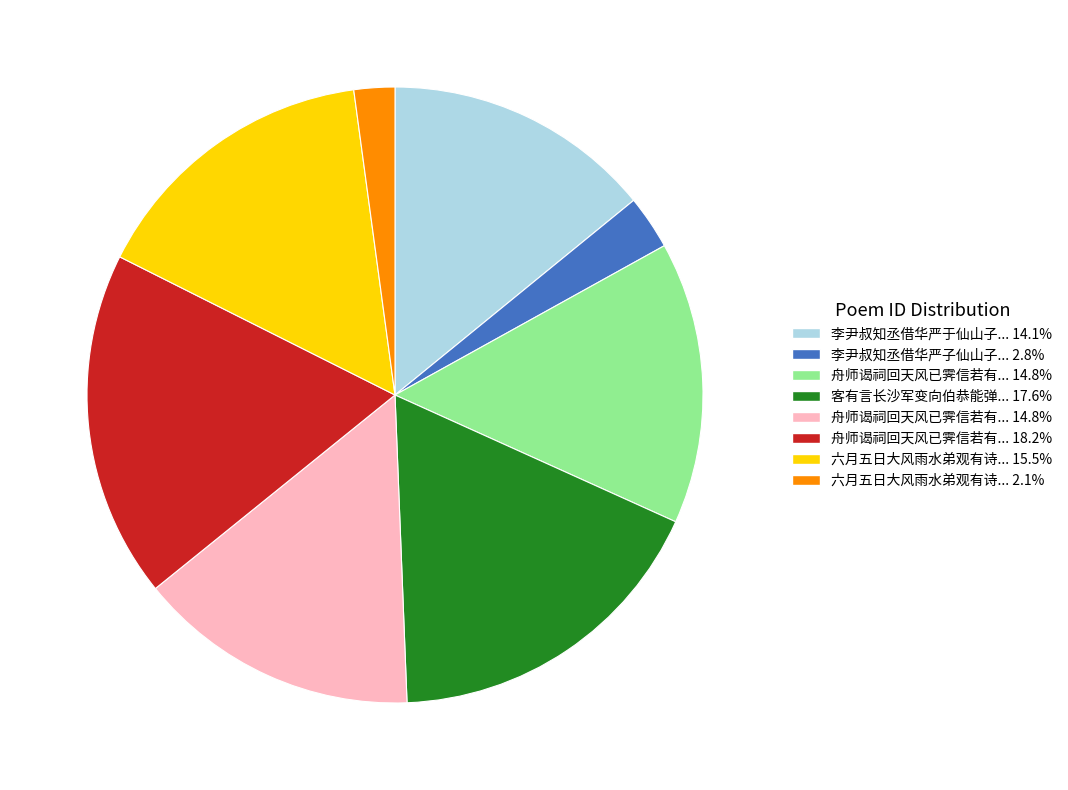

Count the number of slices in the pie.

8